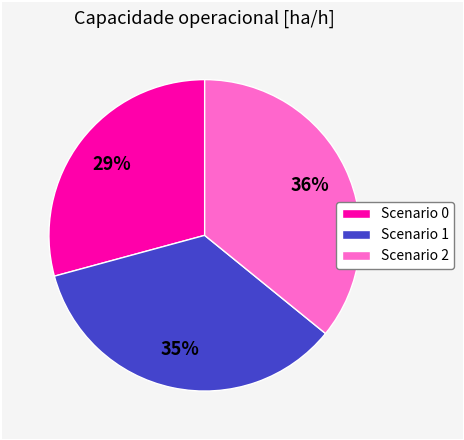

Which slice is the largest?

Scenario 2